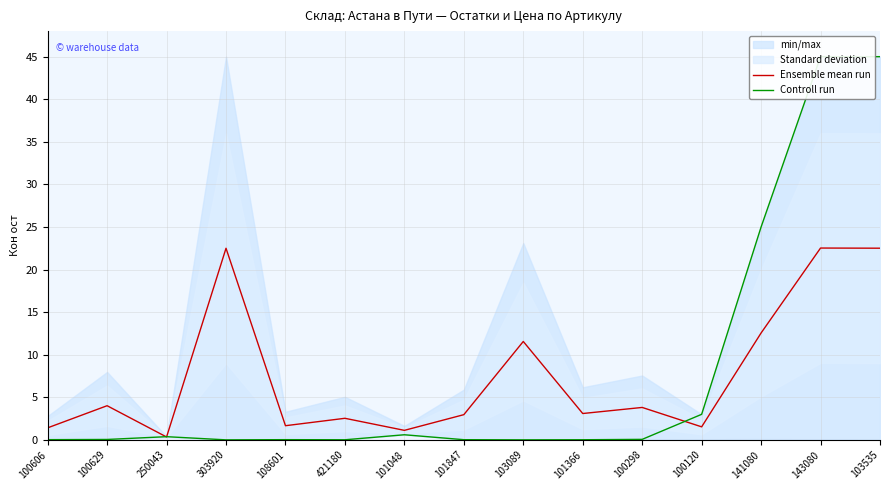

Is this an area chart (filled region under the line)?

No